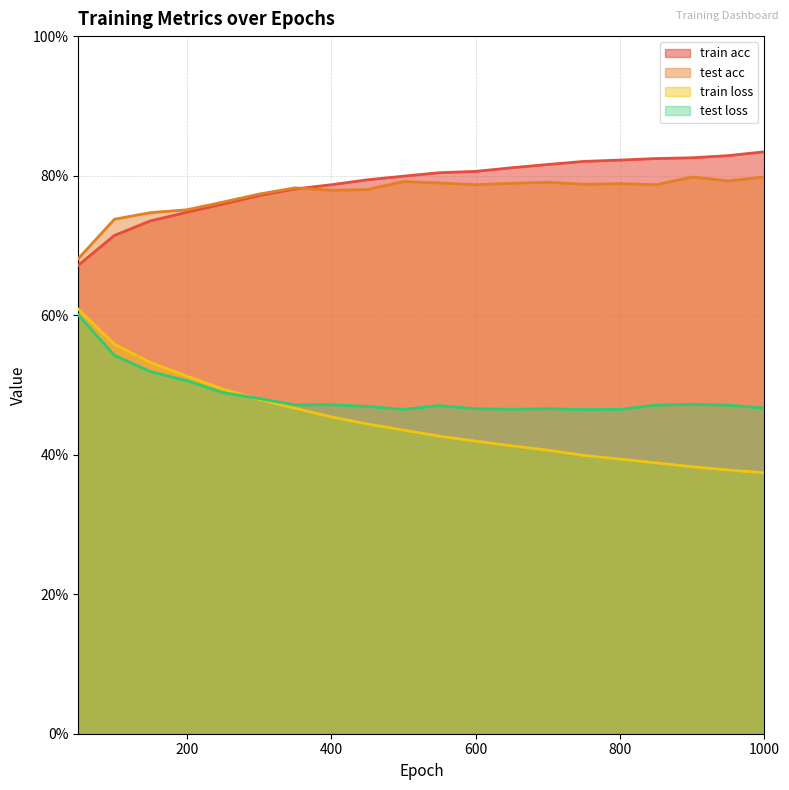

What is the sum of the test loss values at 400 and 150?

1.0